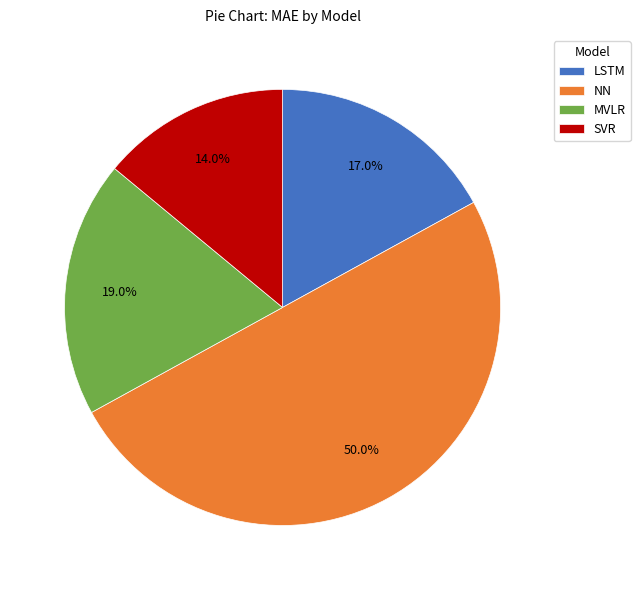

Is MVLR the majority of the pie?

No